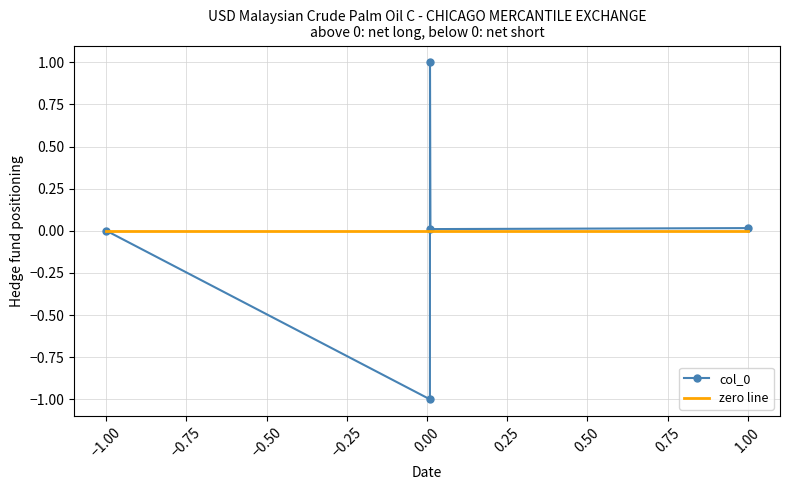

What is the highest value of the col_0 series?

1.0